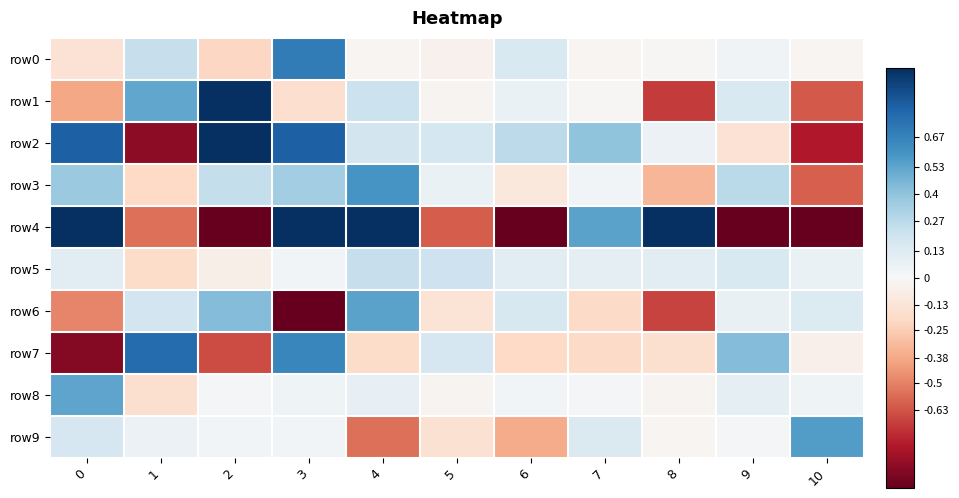

Reading left to right, what are all the values shown in this chart?

row0: 0=-0.1	1=0.2	2=-0.2	3=0.7	4=-0.0	5=-0.0	6=0.1	7=-0.0	8=-0.0	9=0.0	10=-0.0
row1: 0=-0.4	1=0.5	2=1.6	3=-0.2	4=0.2	5=-0.0	6=0.1	7=-0.0	8=-0.7	9=0.1	10=-0.6
row2: 0=0.8	1=-0.9	2=1.1	3=0.8	4=0.2	5=0.2	6=0.3	7=0.4	8=0.1	9=-0.1	10=-0.8
row3: 0=0.4	1=-0.2	2=0.2	3=0.4	4=0.6	5=0.1	6=-0.1	7=0.0	8=-0.3	9=0.3	10=-0.6
row4: 0=5.9	1=-0.6	2=-2.2	3=1.3	4=3.6	5=-0.6	6=-1.7	7=0.5	8=2.4	9=-3.8	10=-2.2
row5: 0=0.1	1=-0.2	2=-0.1	3=0.0	4=0.2	5=0.2	6=0.1	7=0.1	8=0.1	9=0.2	10=0.1
row6: 0=-0.5	1=0.2	2=0.4	3=-1.5	4=0.5	5=-0.1	6=0.2	7=-0.2	8=-0.7	9=0.1	10=0.1
row7: 0=-0.9	1=0.8	2=-0.6	3=0.6	4=-0.2	5=0.2	6=-0.2	7=-0.2	8=-0.2	9=0.4	10=-0.1
row8: 0=0.5	1=-0.2	2=0.0	3=0.0	4=0.1	5=-0.0	6=0.0	7=0.0	8=-0.0	9=0.1	10=0.0
row9: 0=0.2	1=0.1	2=0.0	3=0.0	4=-0.5	5=-0.2	6=-0.4	7=0.1	8=-0.0	9=0.0	10=0.6